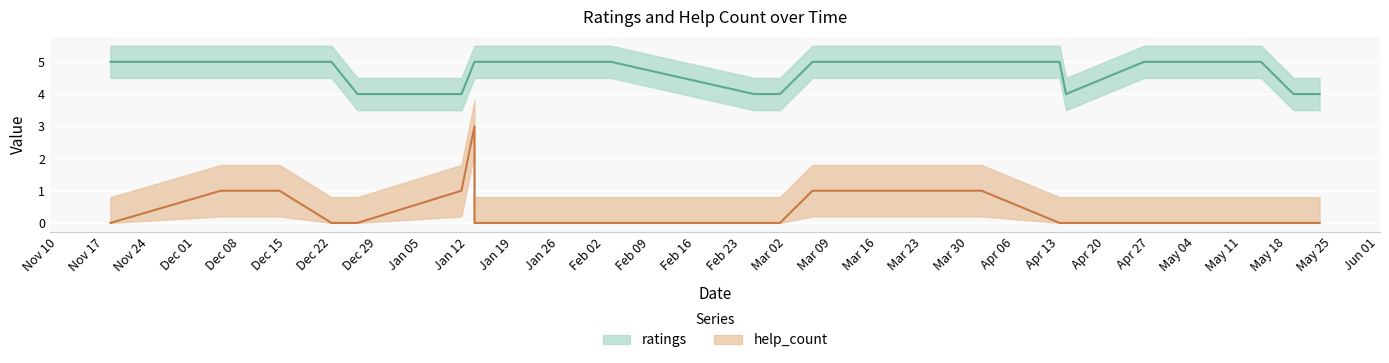

True or false: help_count has more than 2 interior local peaks.

False